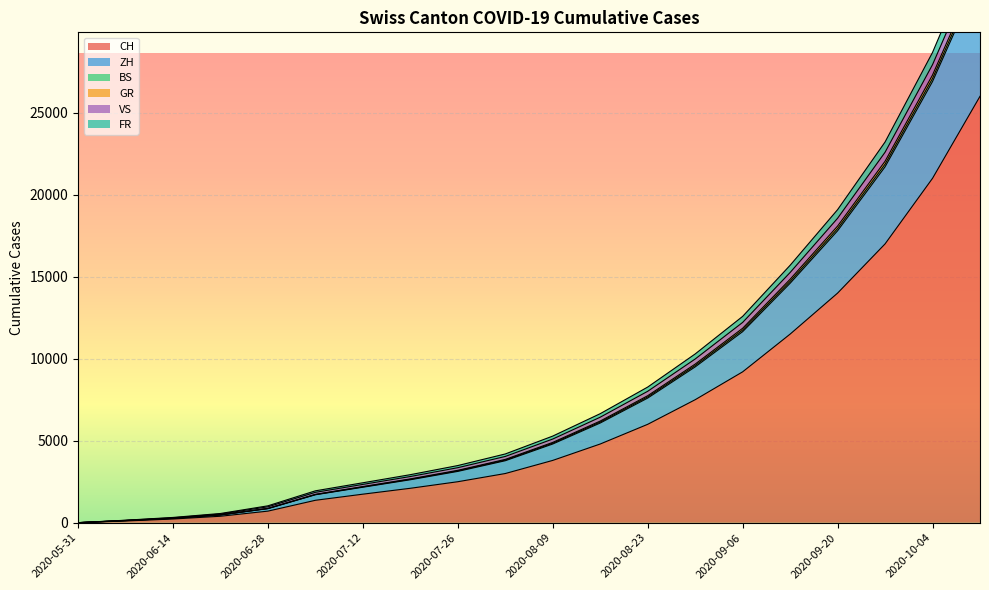

True or false: BS has a value of 254 at 2020-06-28.

False